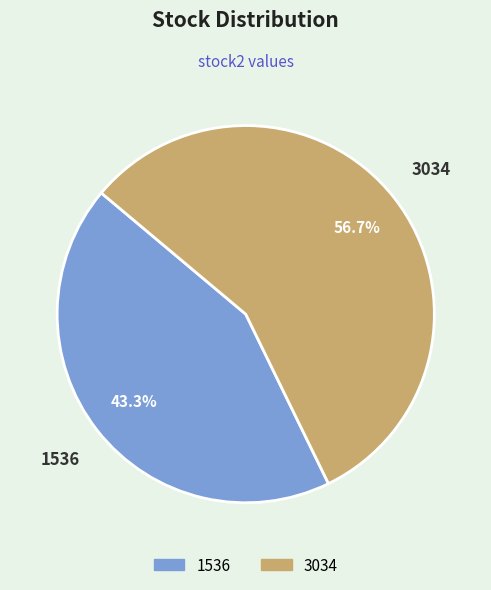

Which has a higher value, 1536 or 3034?

3034